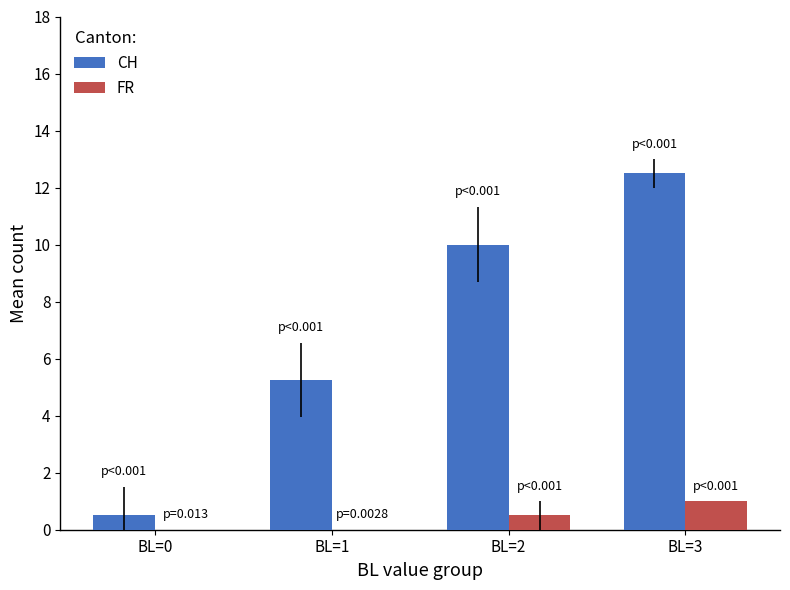

Are the bars horizontal?

No